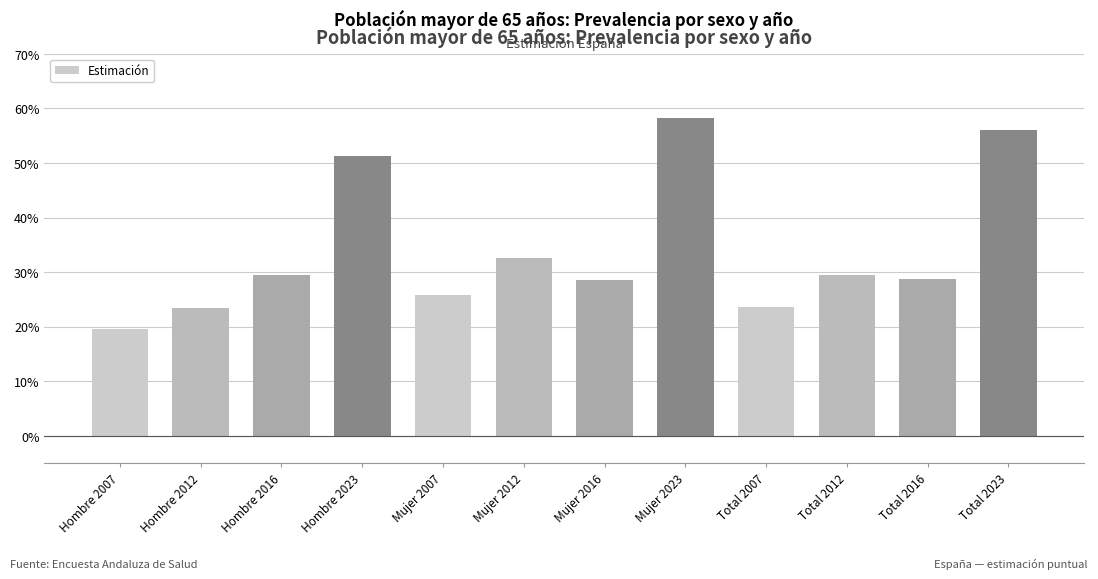

Between Total 2012 and Hombre 2023, which is larger?

Hombre 2023